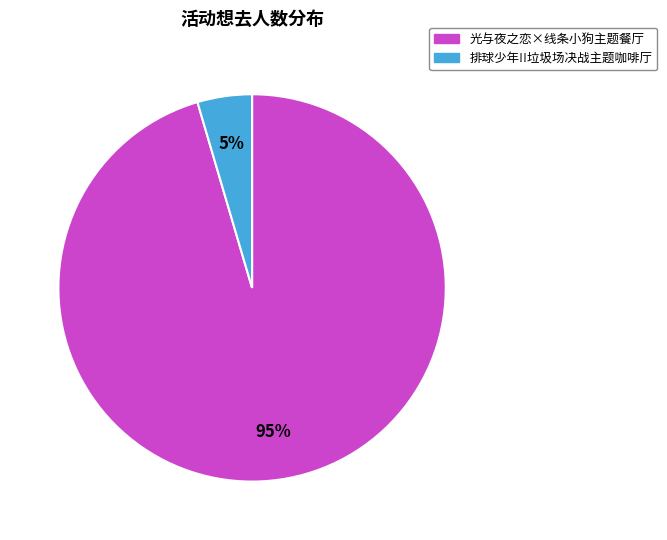

Is there a majority slice in this chart?

Yes